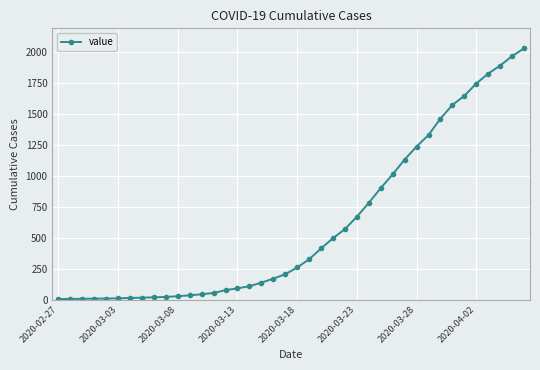

What is the average value?

609